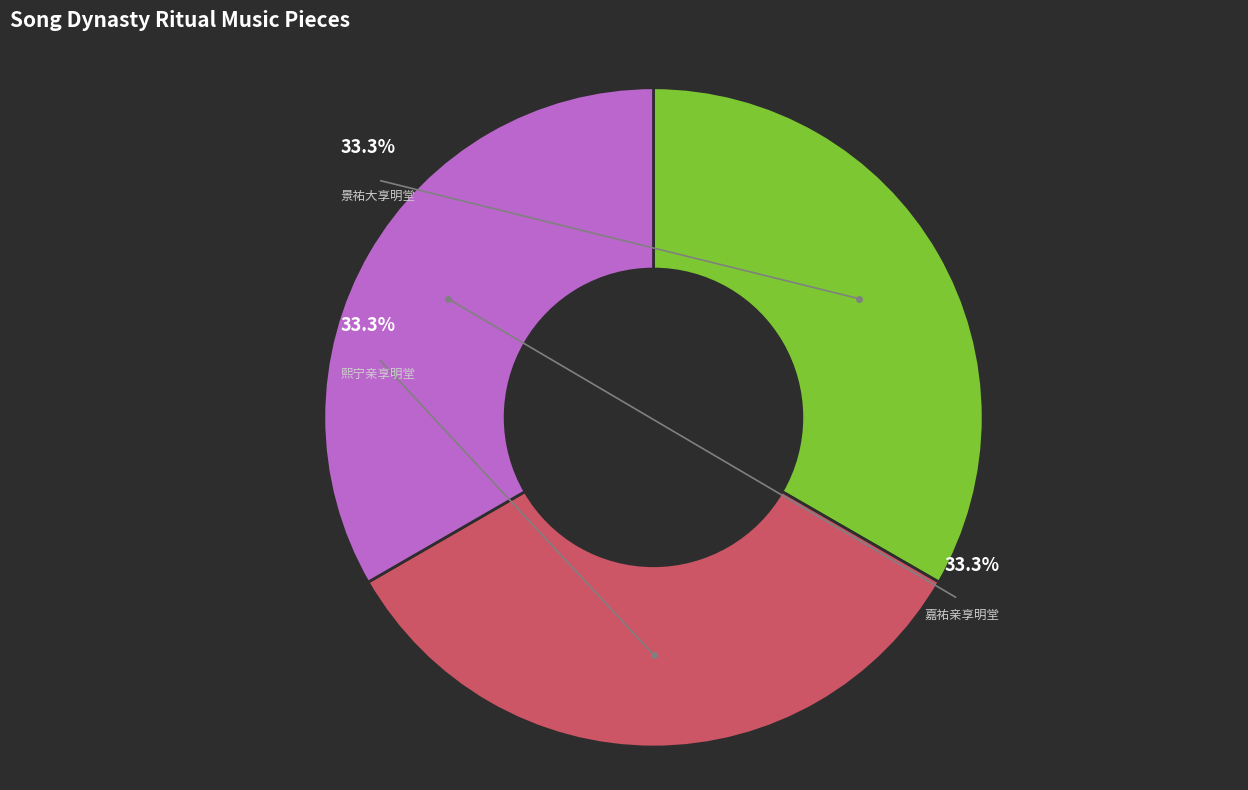

Is there any slice that represents more than half of the pie?

No